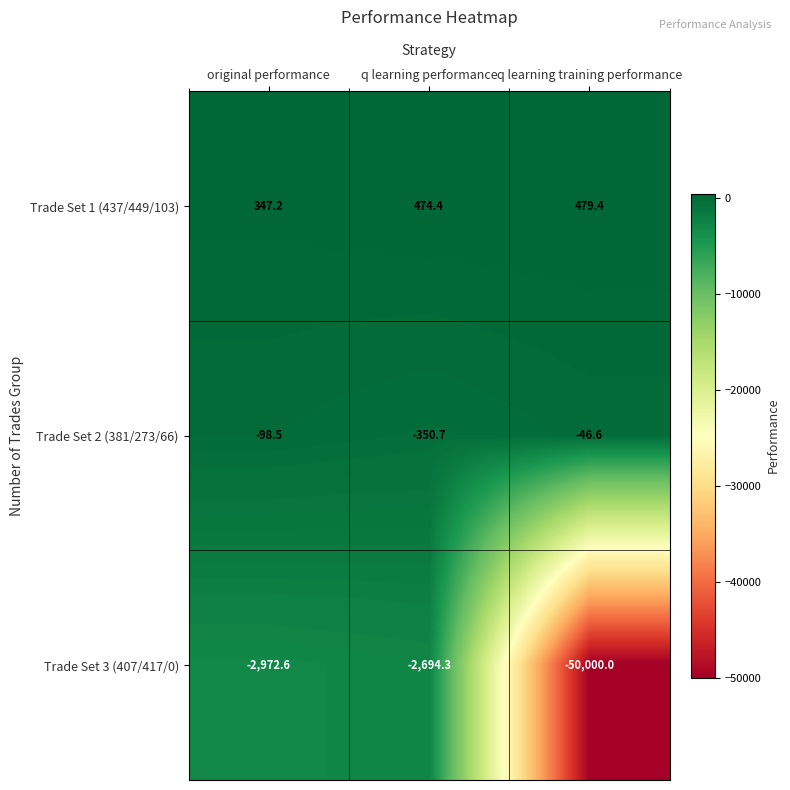

Which series has the largest range (max minus min)?

Trade Set 3 (407/417/0)